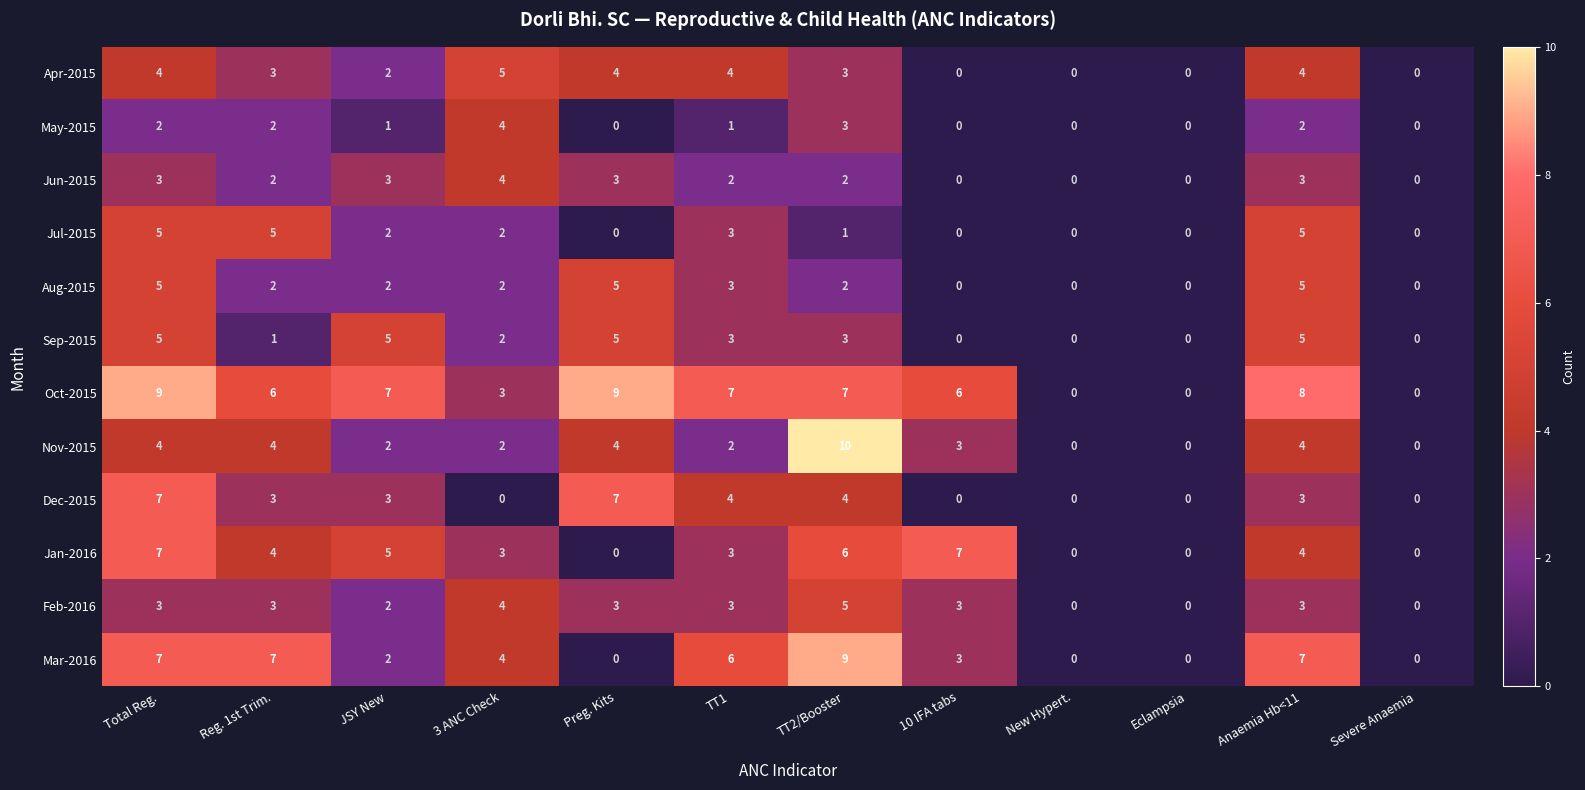

What is the difference between the maximum and second lowest values in the Apr-2015 series?

5